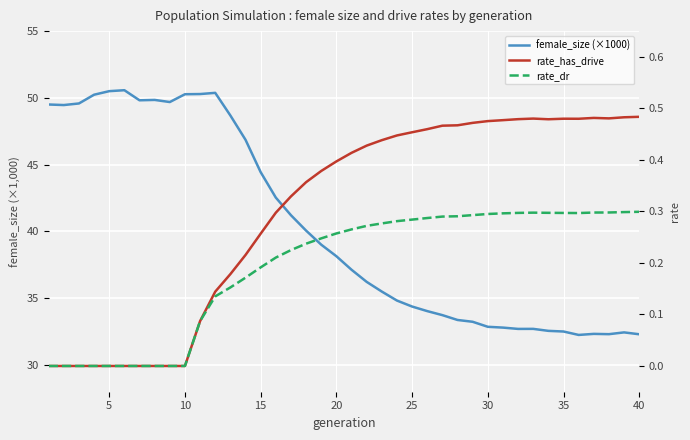

Count the rate_dr values in the range 0 to 1.

40